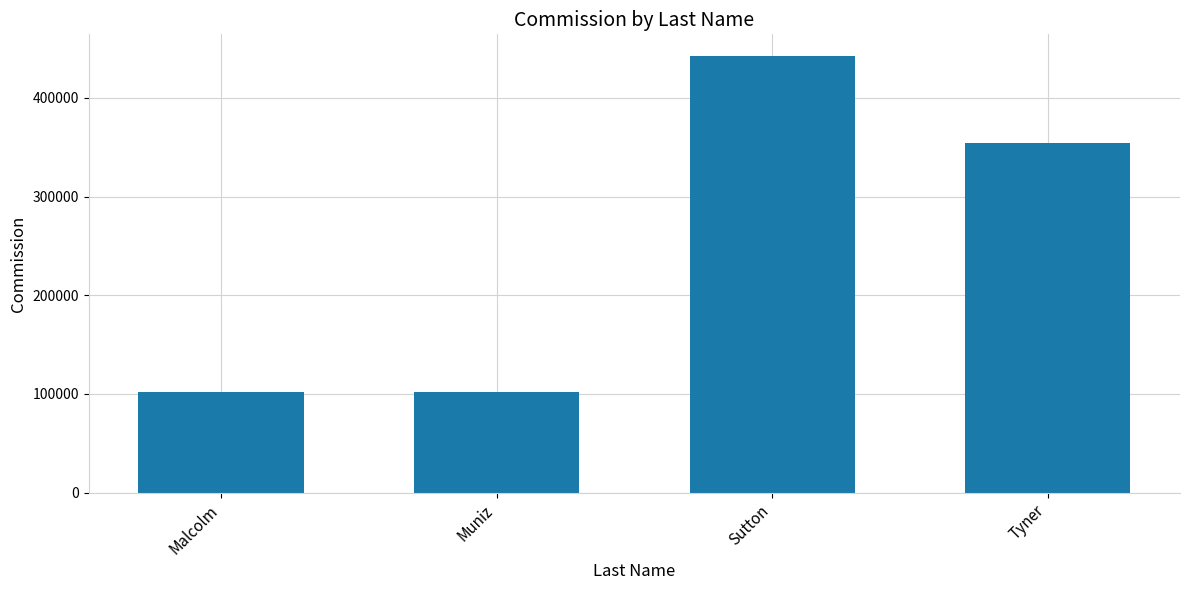

What is the difference between the second highest and second lowest values?

252056.6